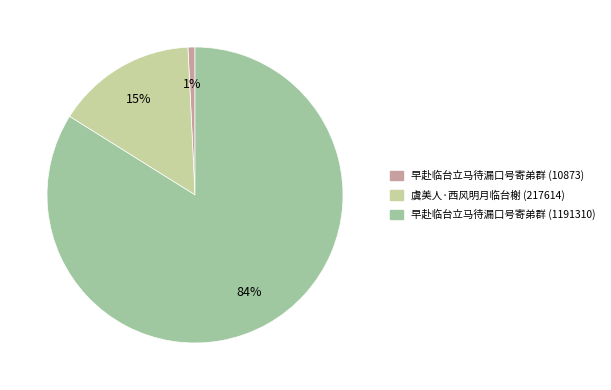

To the nearest percent, what is the combined percentage of 早赴临台立马待漏口号寄弟群 (1191310) and 早赴临台立马待漏口号寄弟群 (10873)?

85%